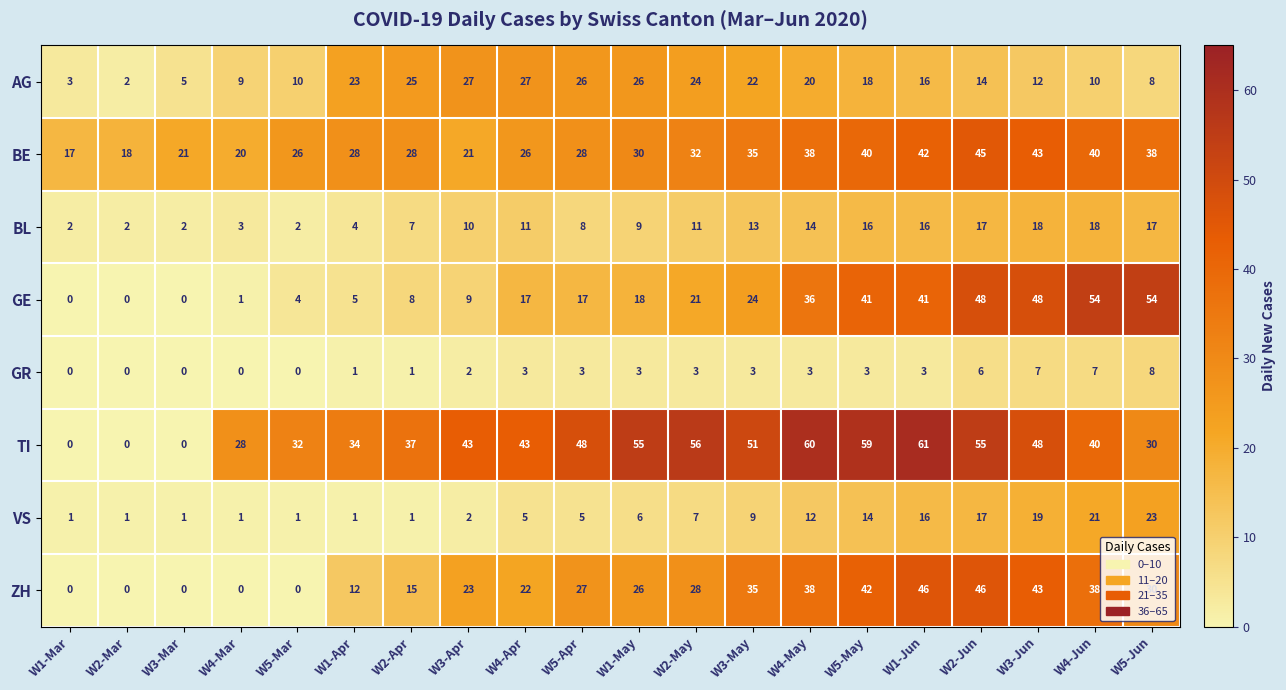

List the series in order of their peak value, lowest first.

GR, BL, VS, AG, BE, ZH, GE, TI